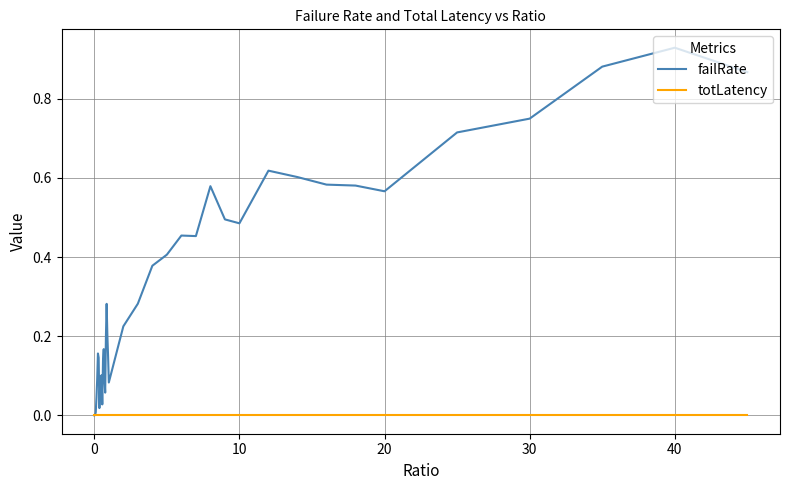

How many series are shown in this chart?

2